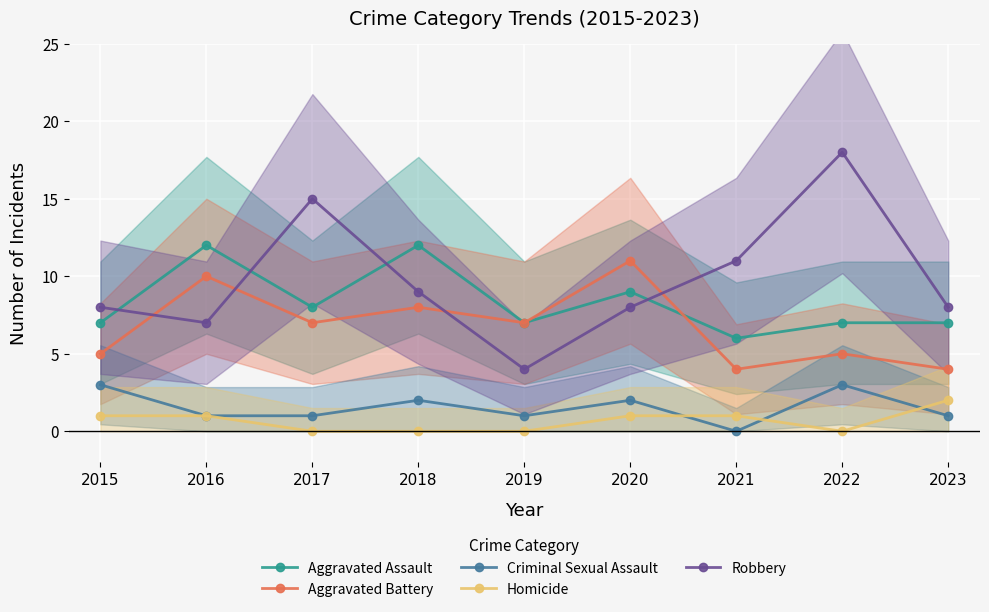

How many values in the Aggravated Assault series exceed 7?

4